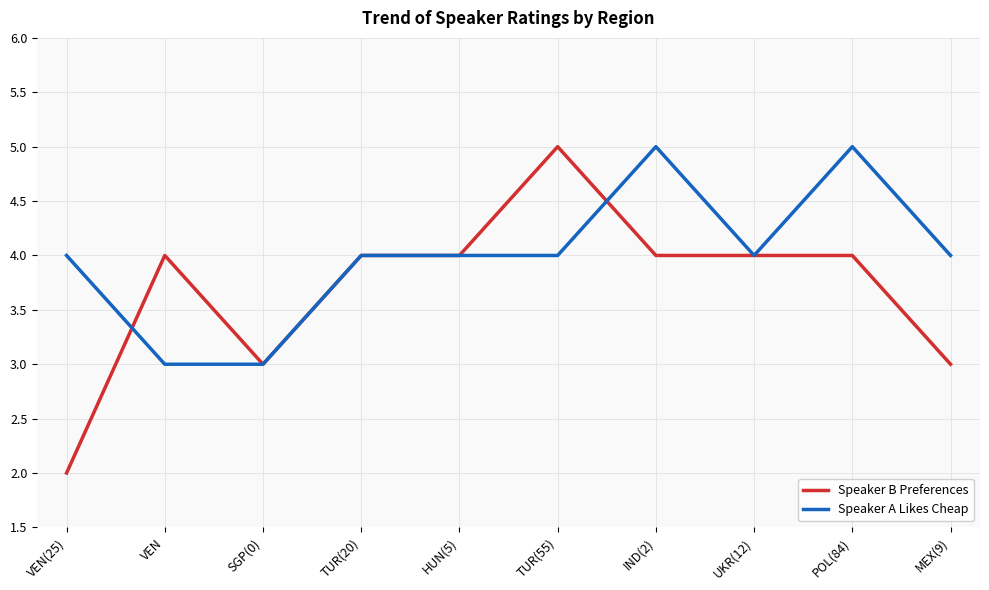

What position from the right is MEX(9)?

1